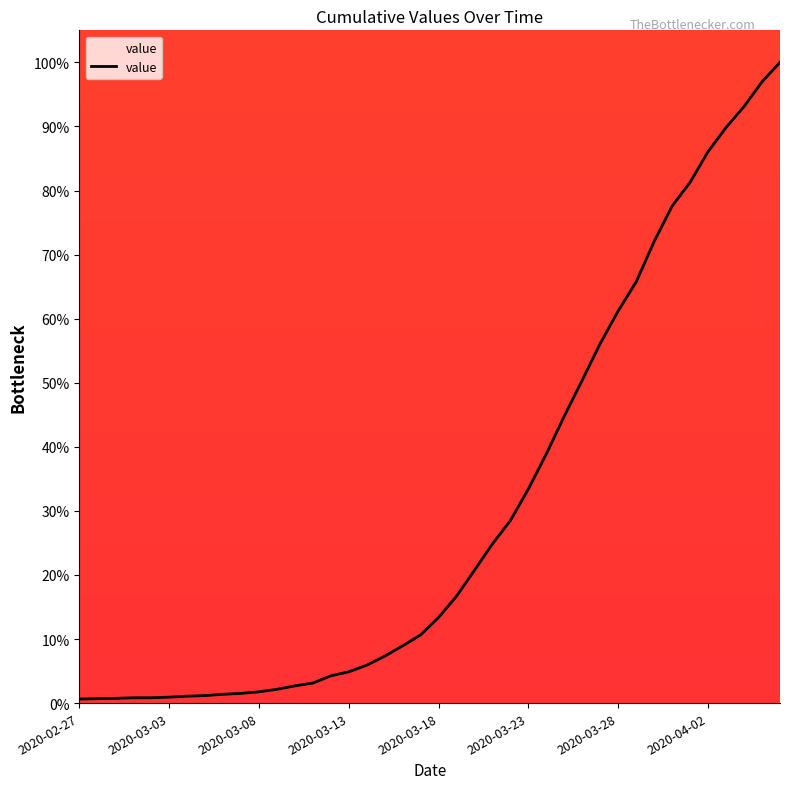

What is the greatest value displayed?

100.0